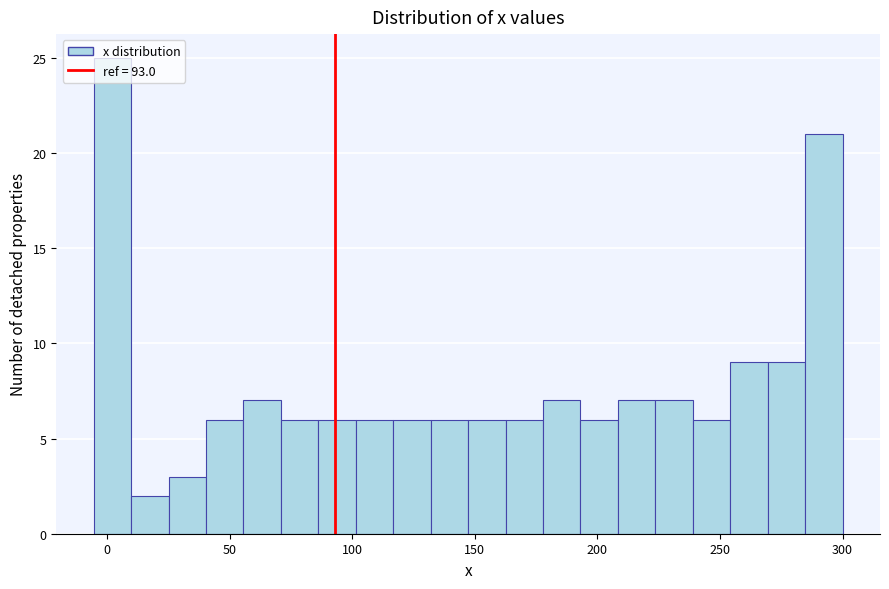

Around what value on the x-axis is the tallest bar? Give the approximate position of its centre, as read against the axis.

0